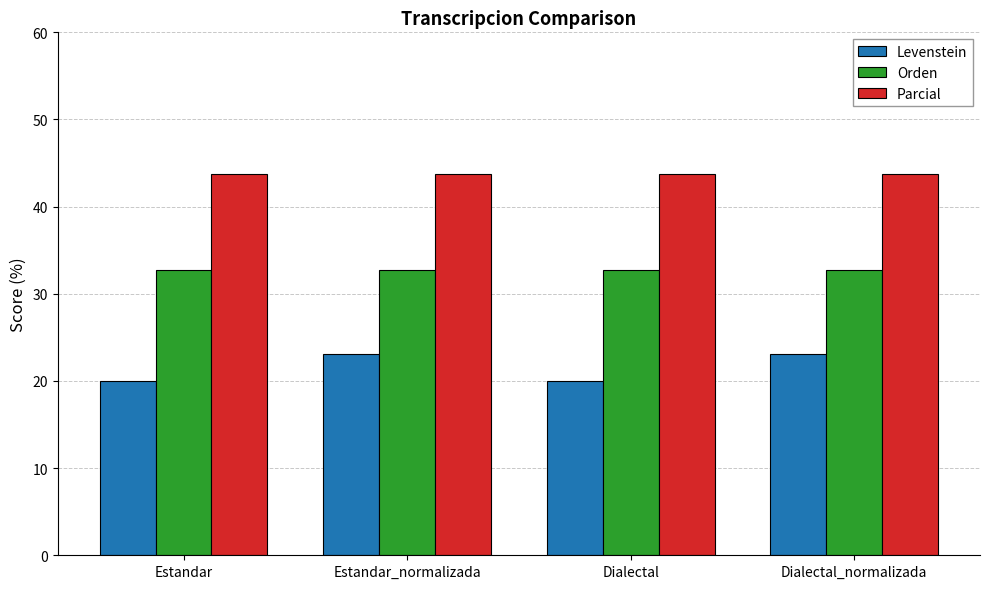

Which series has the largest total across all categories?

Parcial